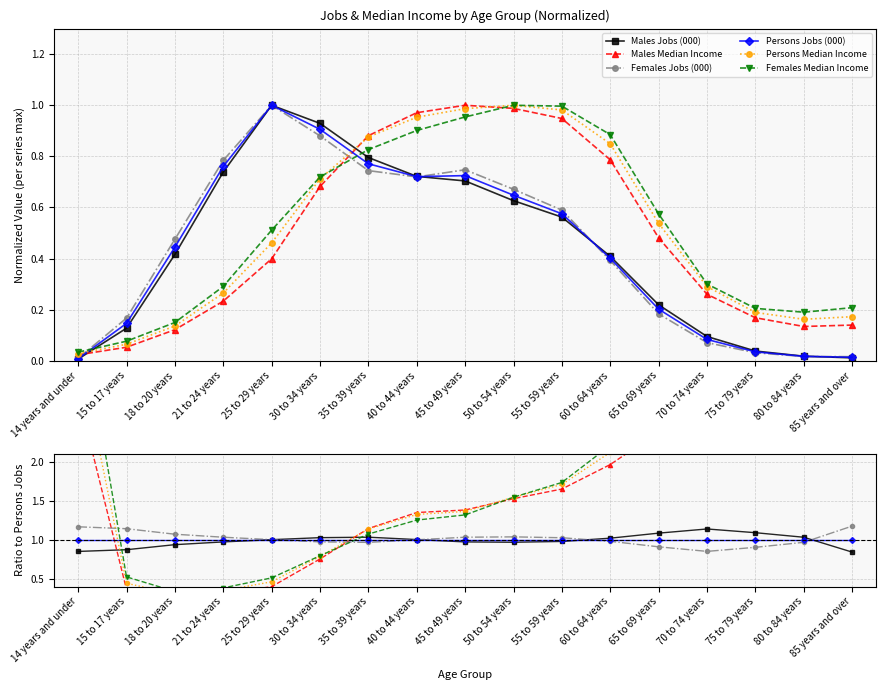

True or false: Males Jobs (000) and Persons Median Income cross at least once.

True